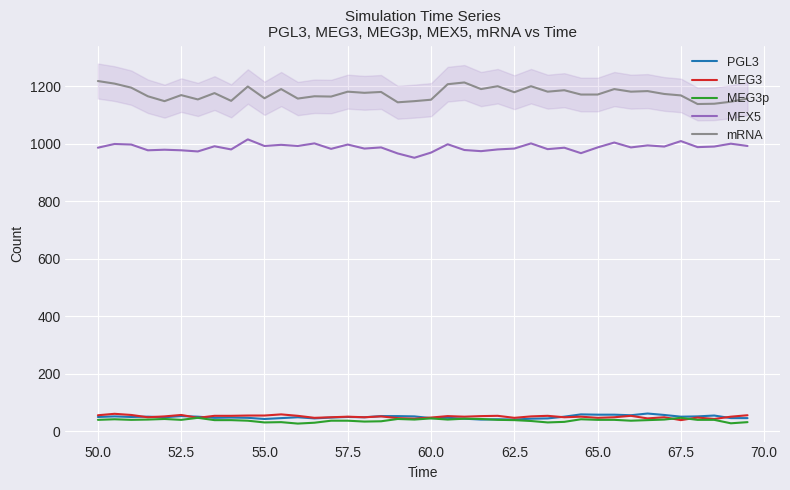

What is the maximum value for PGL3?

61